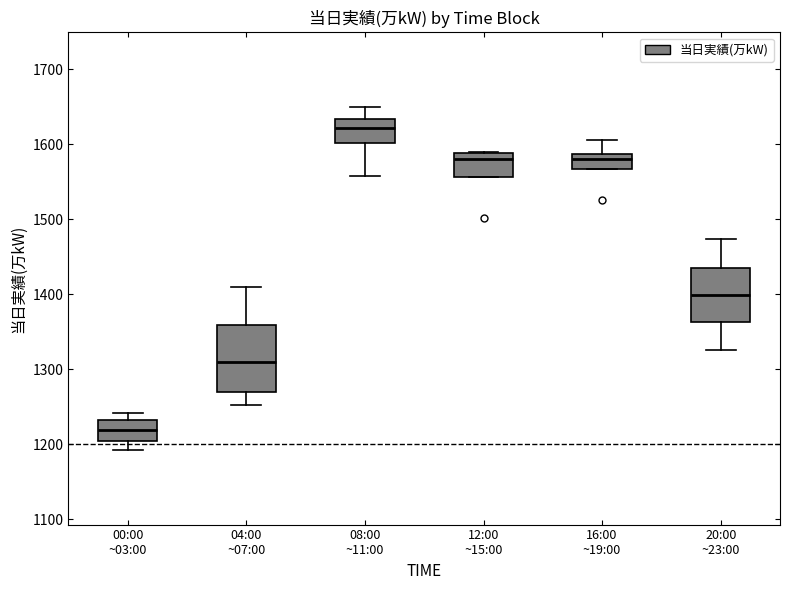

Reading left to right, transcribe this box plot: for each box, give where its median line is, the range the box spans, and where its two whiskers end, as read against the y-axis. The values are not printed on the chart, so give them approximately, as read against the axis.

00:00 ~03:00: median 1220, box 1210 to 1230, whiskers 1190 to 1240
04:00 ~07:00: median 1310, box 1270 to 1360, whiskers 1250 to 1410
08:00 ~11:00: median 1620, box 1600 to 1630, whiskers 1560 to 1650
12:00 ~15:00: median 1580, box 1560 to 1590, whiskers 1560 to 1590
16:00 ~19:00: median 1580, box 1570 to 1590, whiskers 1570 to 1610
20:00 ~23:00: median 1400, box 1360 to 1430, whiskers 1330 to 1470